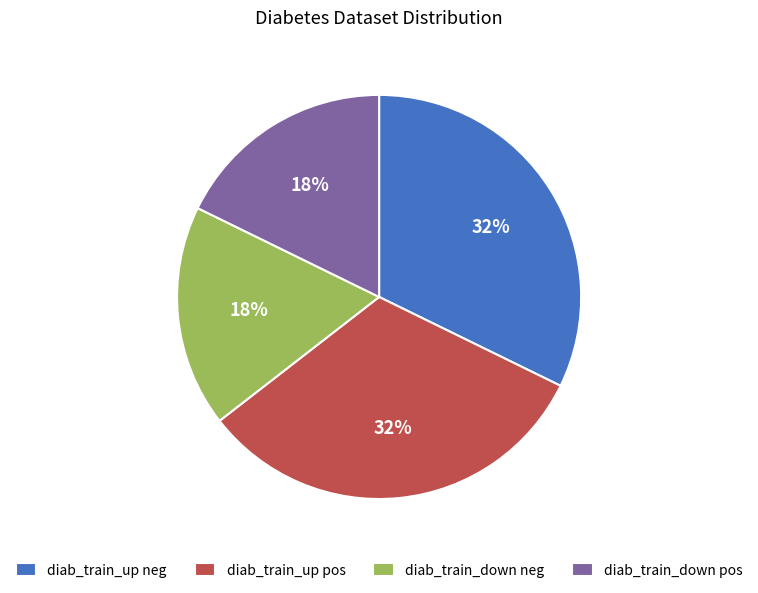

To the nearest percent, what is the combined percentage of diab_train_up pos and diab_train_up neg?

64%